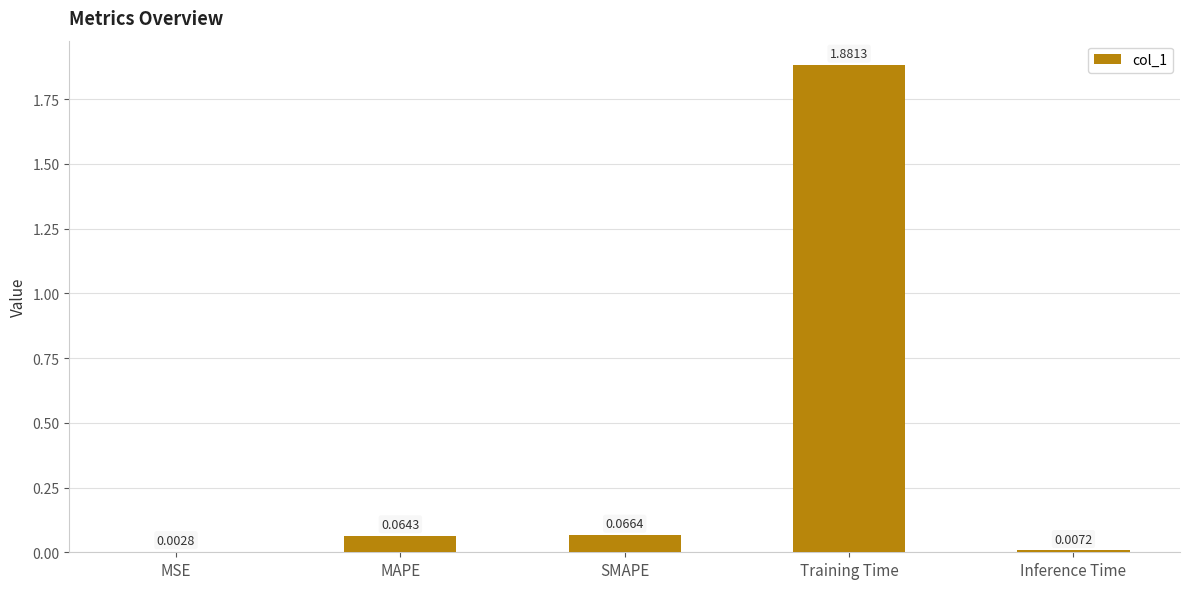

Which category has the highest value across all series?

Training Time